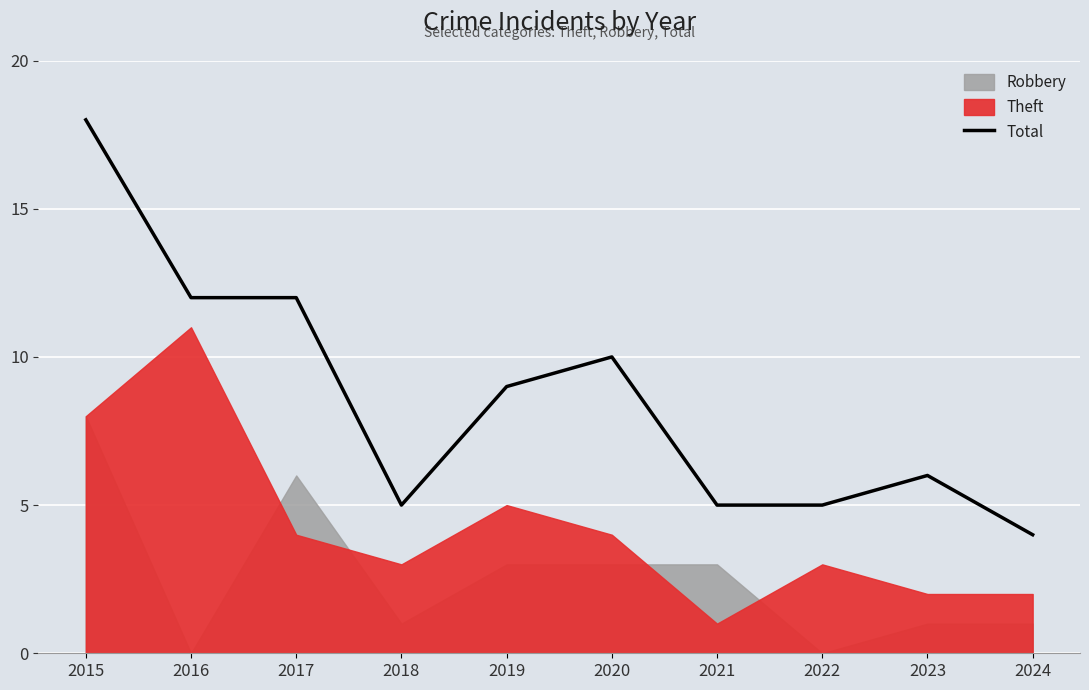

List the labels in order of value, largest first.

2015, 2016, 2017, 2020, 2019, 2023, 2018, 2021, 2022, 2024